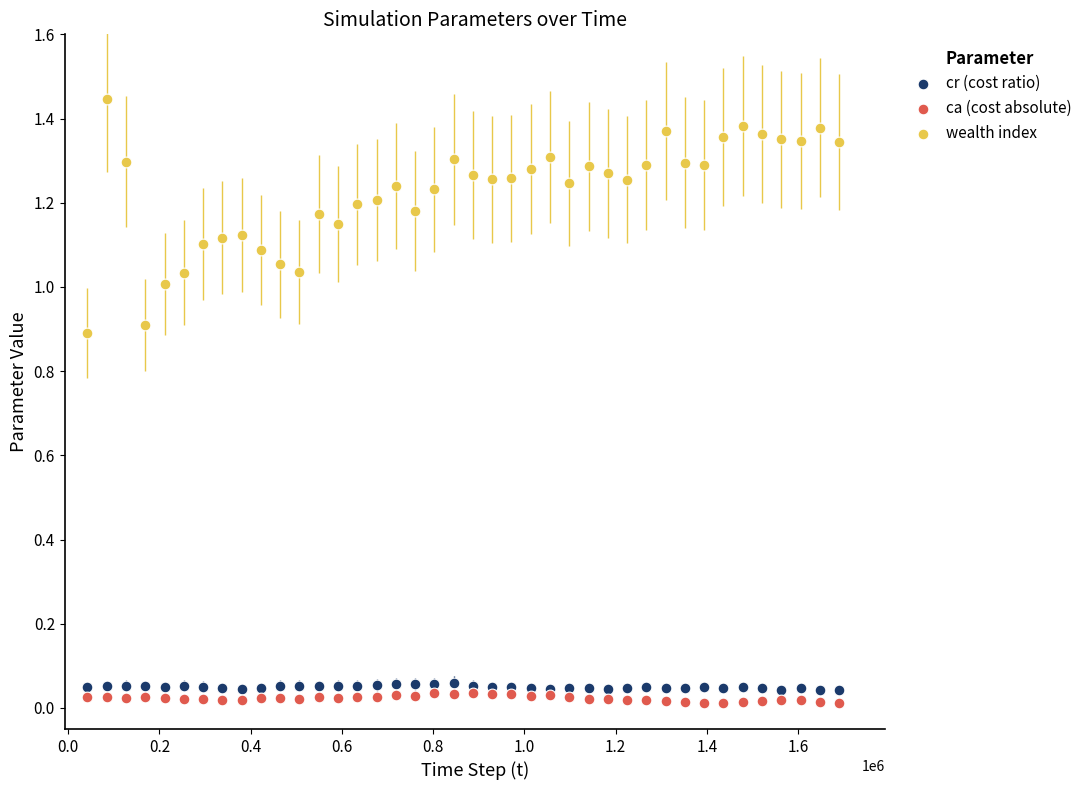

Which series reaches the maximum Y coordinate?

wealth index